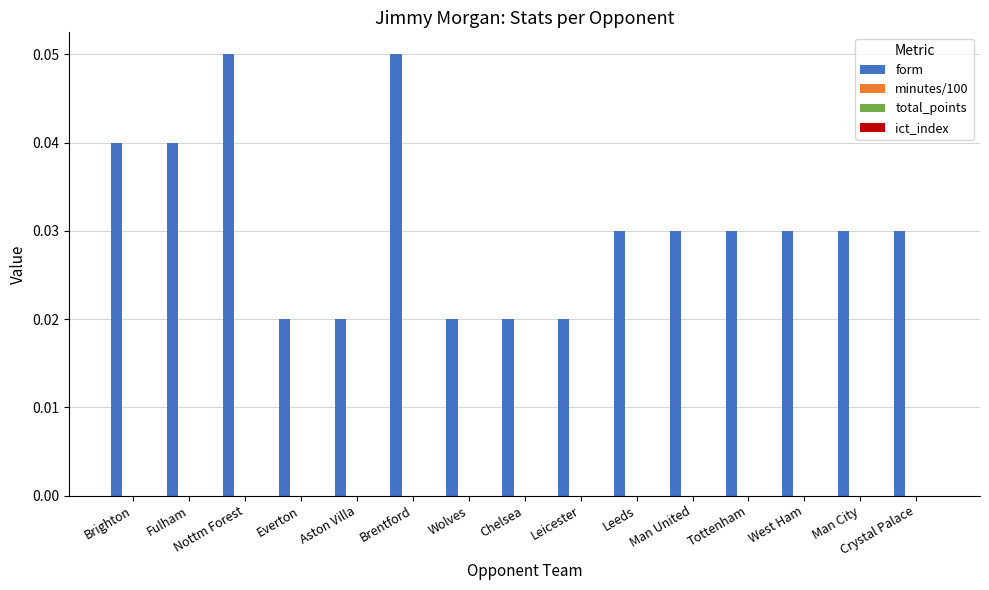

What is the sum of all values?

0.5